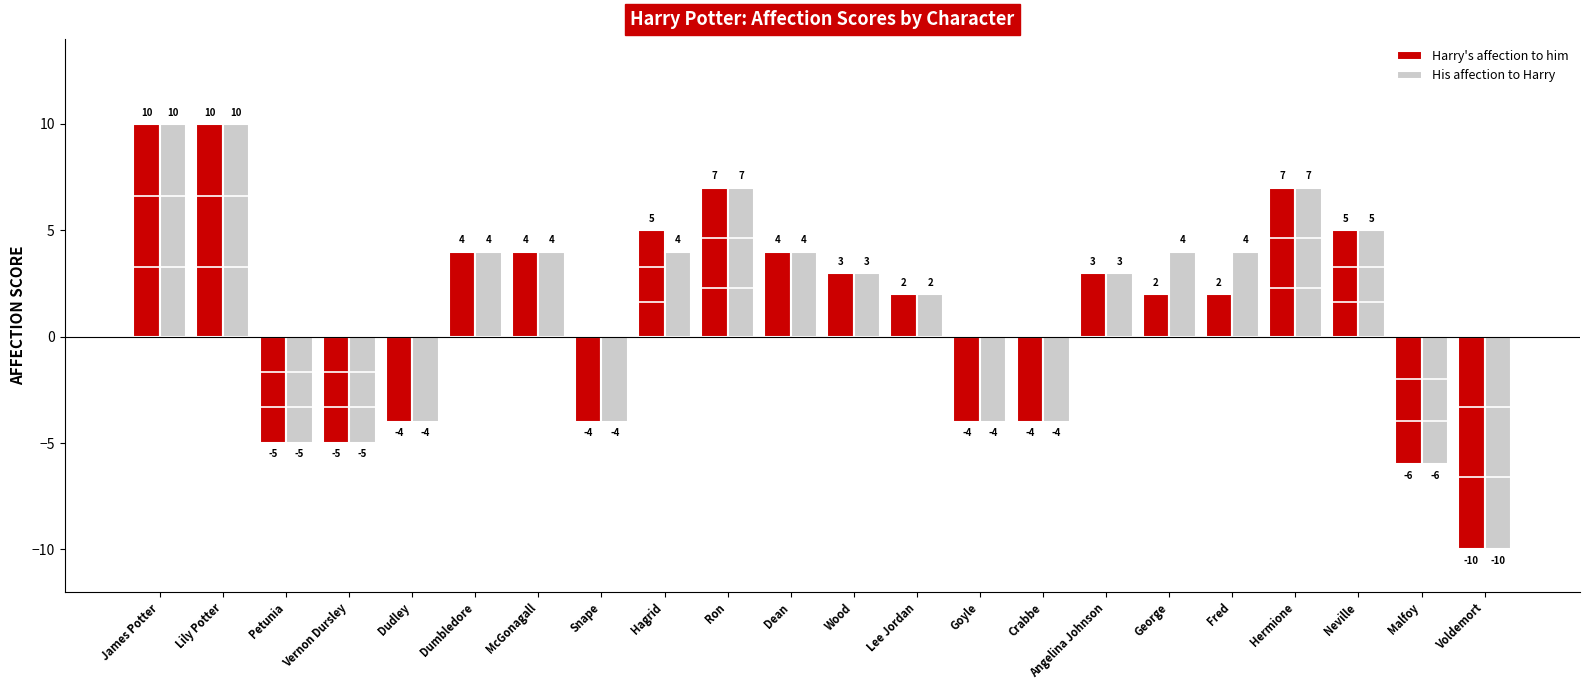

Rank the series by their average value, from highest to lowest.

His affection to Harry, Harry's affection to him